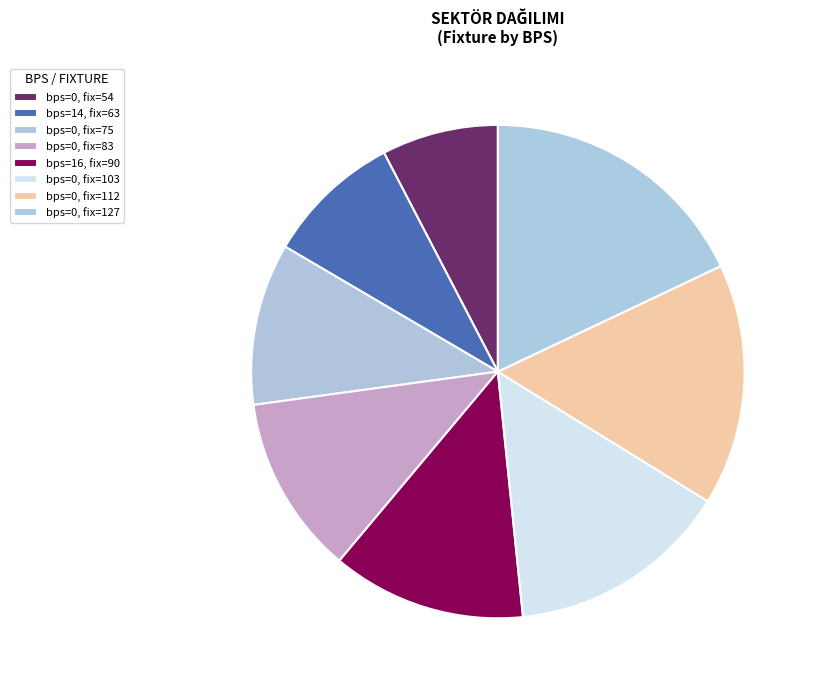

How many segments does this pie chart have?

8